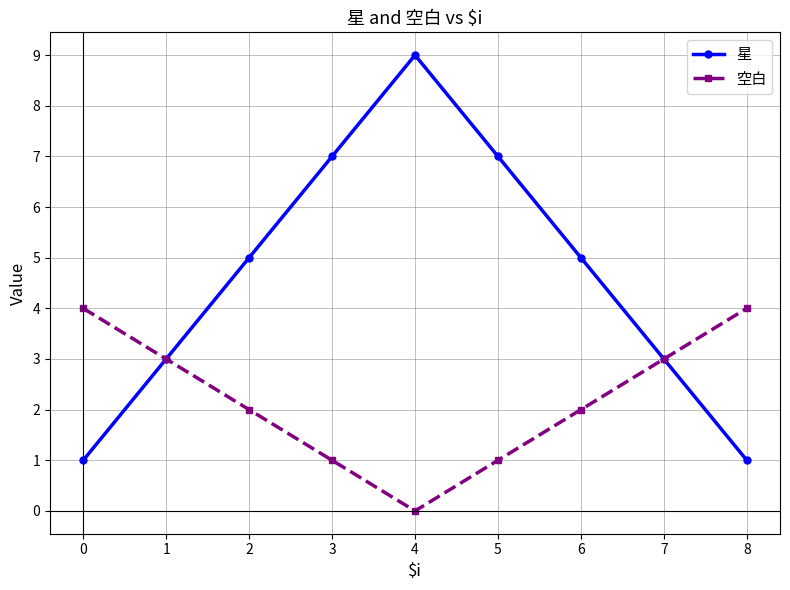

Which series changed the most between 1 and 6?

星